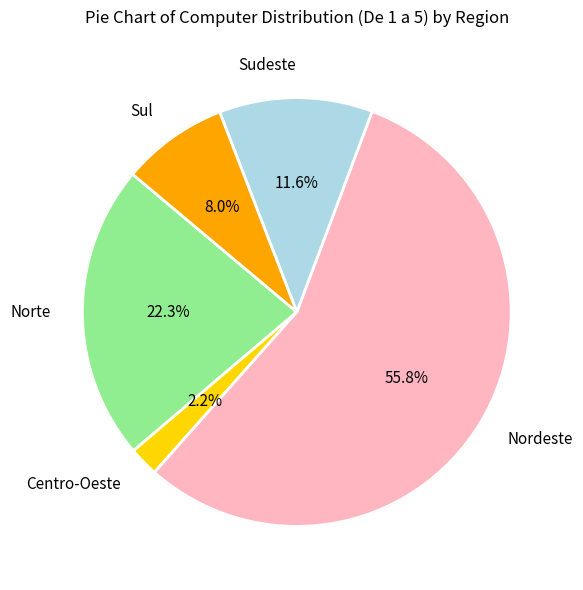

What percentage is the Sudeste slice, to the nearest percent?

12%